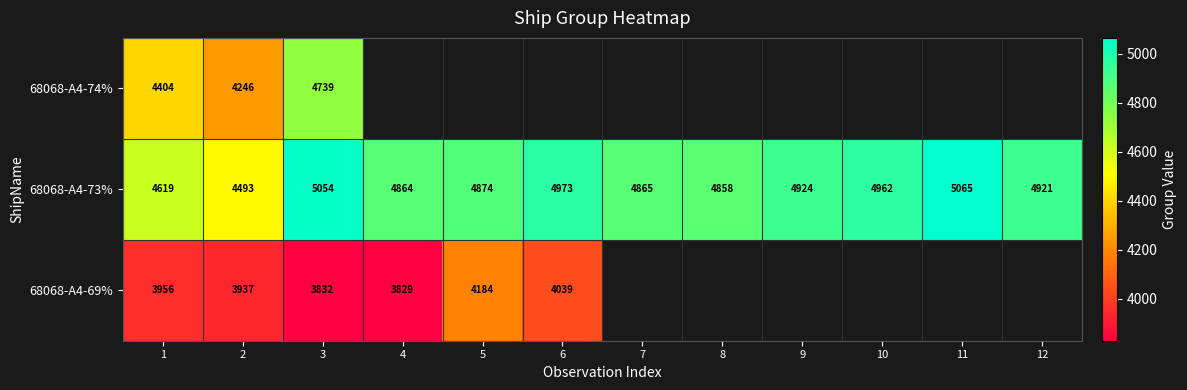

What is the maximum value for 68068-A4-73%?

5065